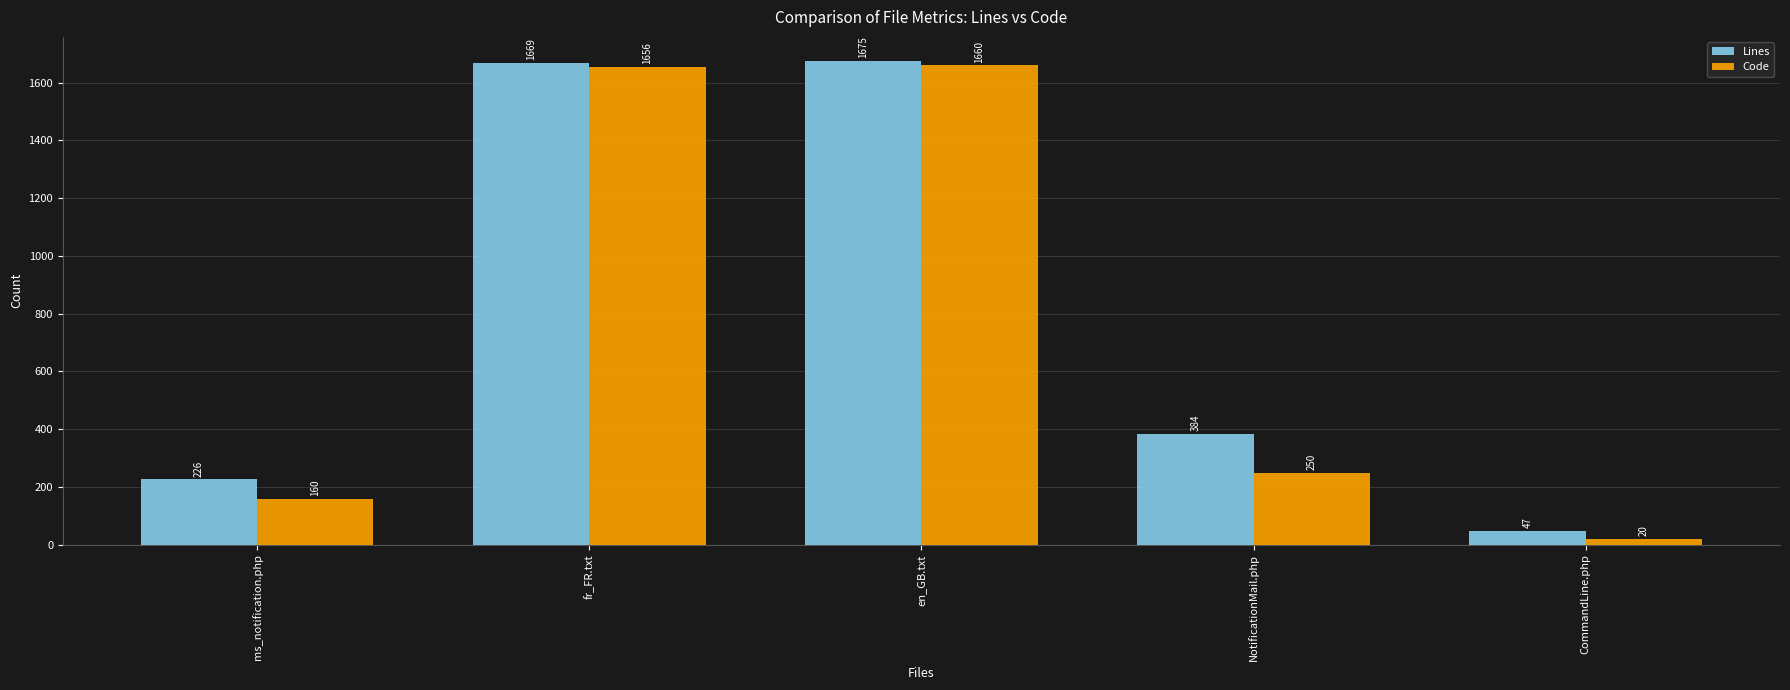

How many data points in Lines are less than 384?

2